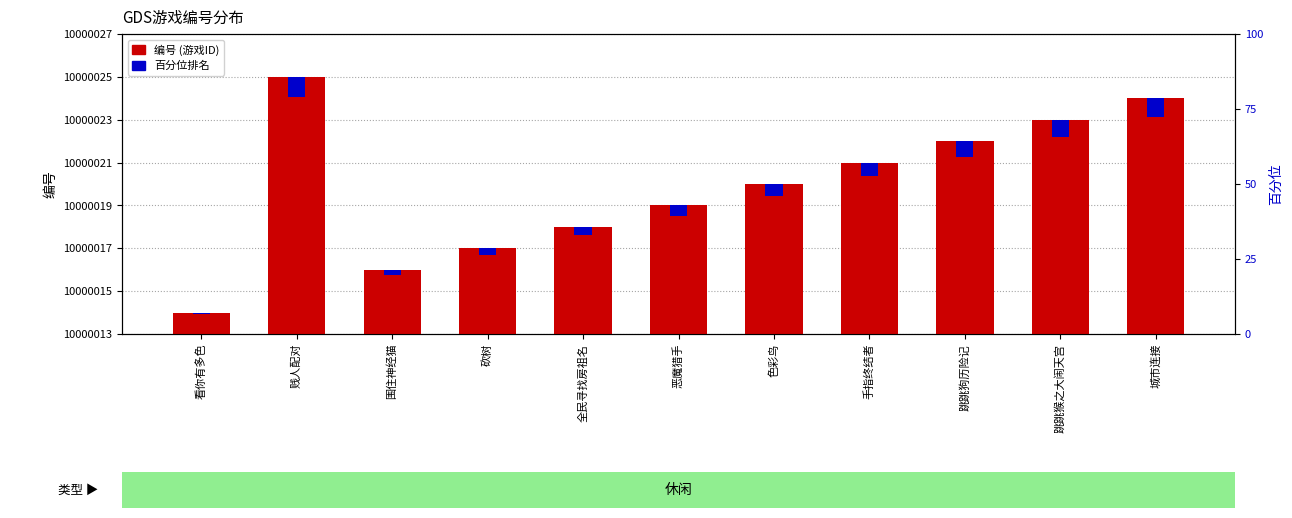

The value of 编号 (transformed count) at 看你有多色 is 1.0. True or false?

True